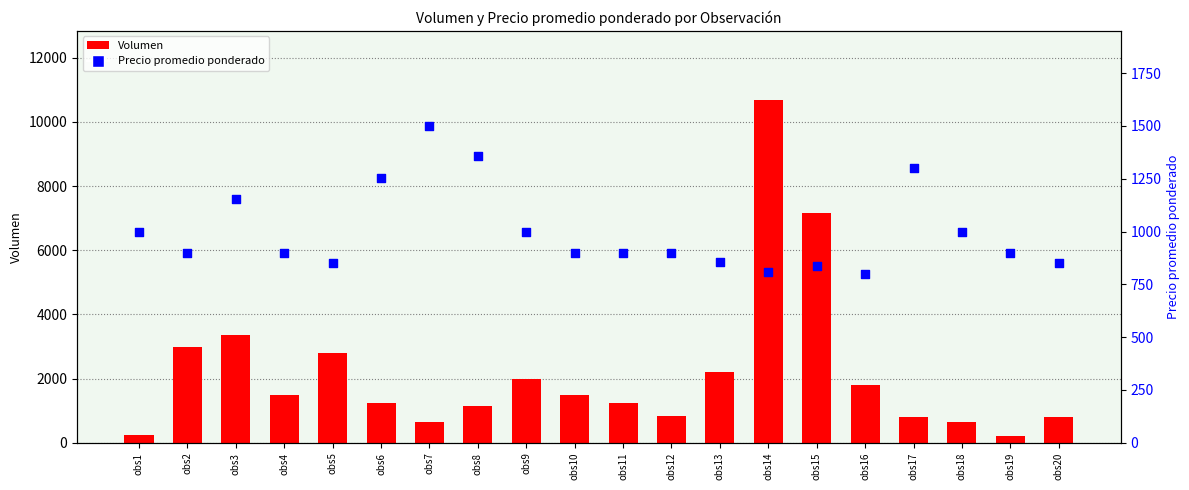

Which series has the widest spread of Y values?

Volumen